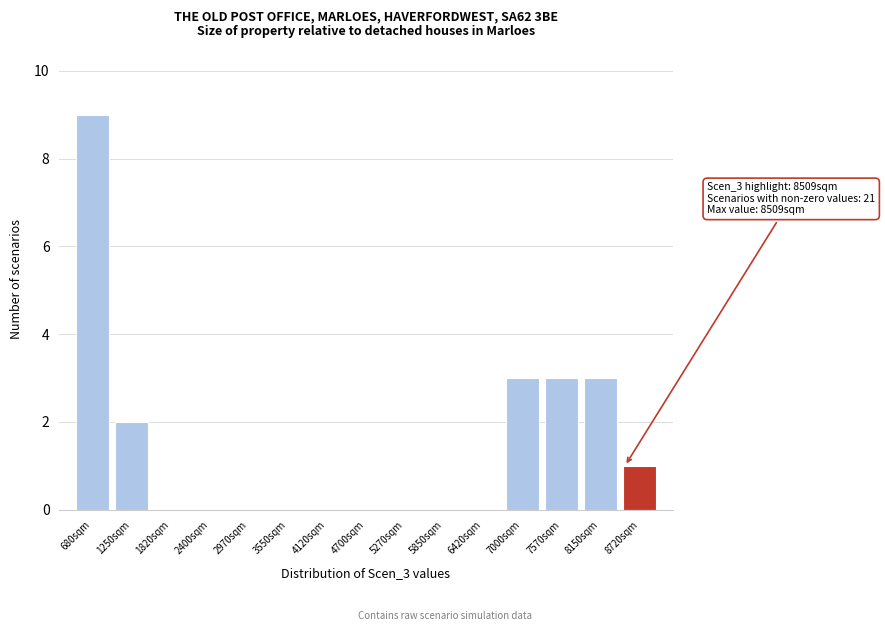

Which range on the x-axis has the tallest bar?

400 to 1000